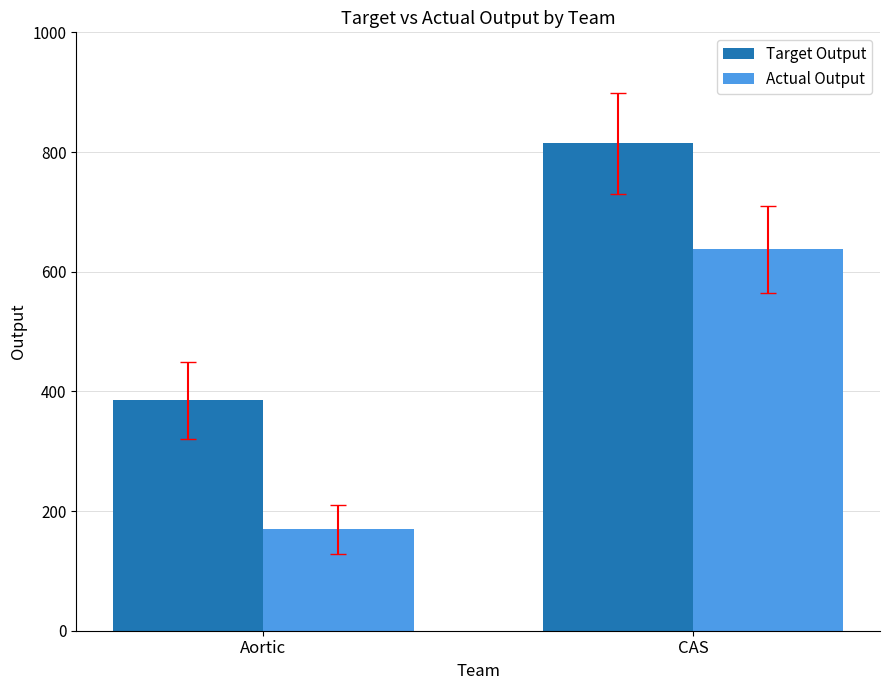

How many values in the Actual Output series exceed 637?

1